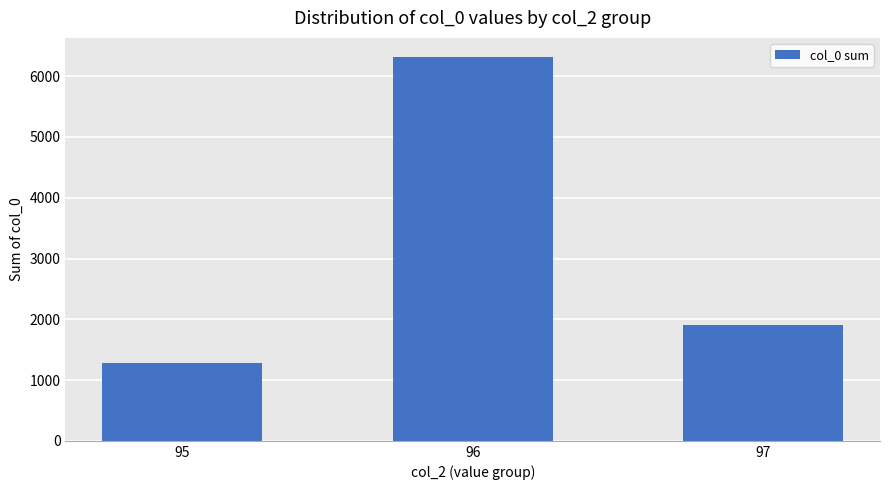

Between 96 and 95, which is larger?

96